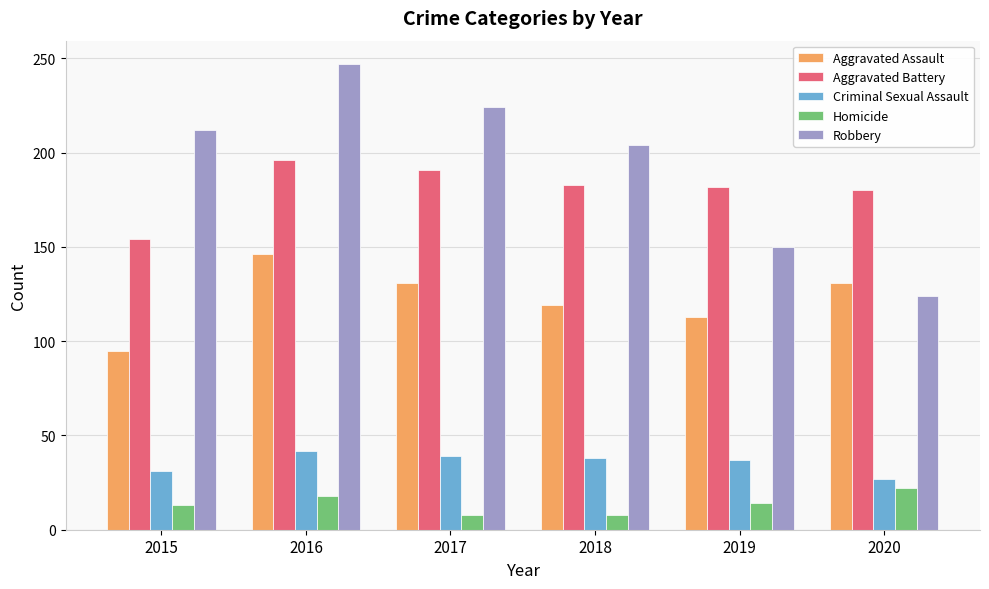

List the series in order of their peak value, highest first.

Robbery, Aggravated Battery, Aggravated Assault, Criminal Sexual Assault, Homicide